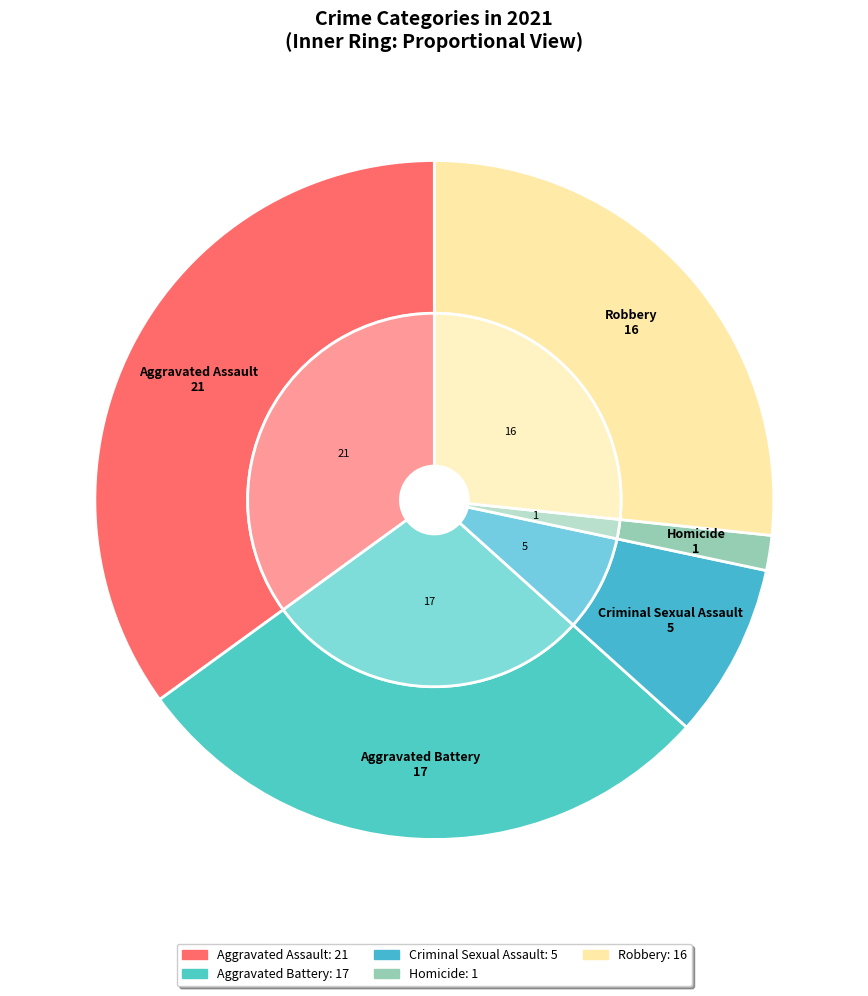

Does Homicide account for over 50% of the chart?

No